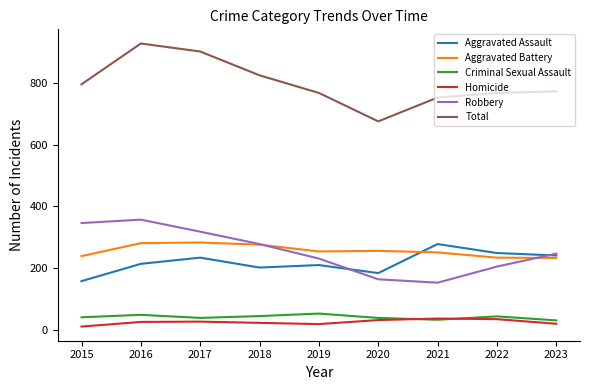

True or false: Criminal Sexual Assault and Robbery intersect in this chart.

False